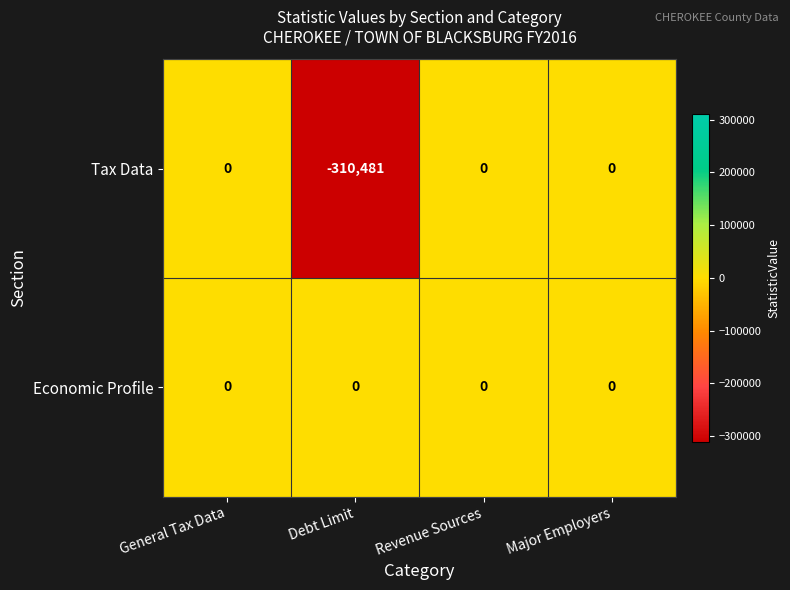

What is the average value of the Tax Data series?

-77620